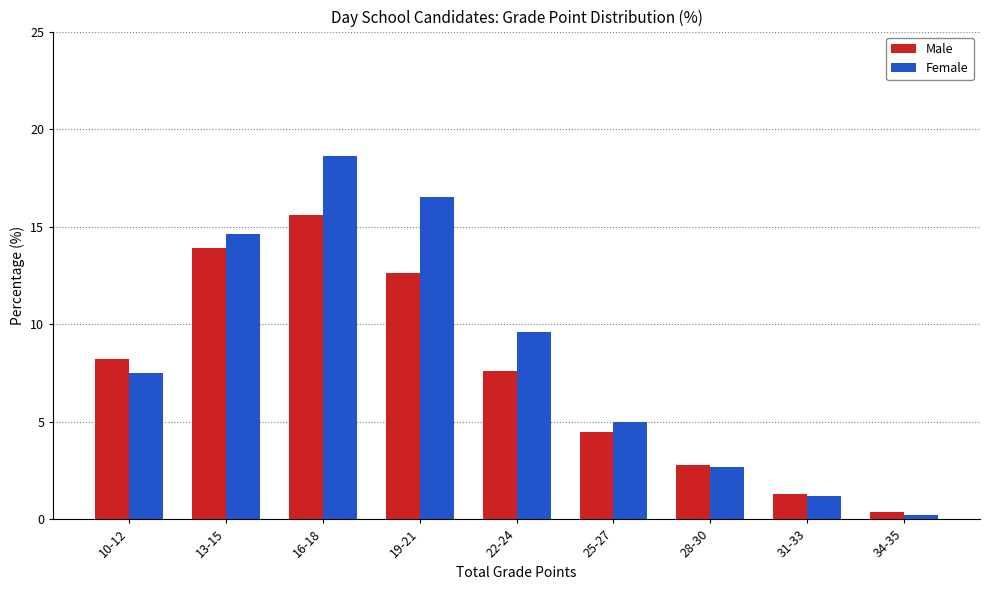

What is the difference between the second highest and minimum values in the Male series?

13.5